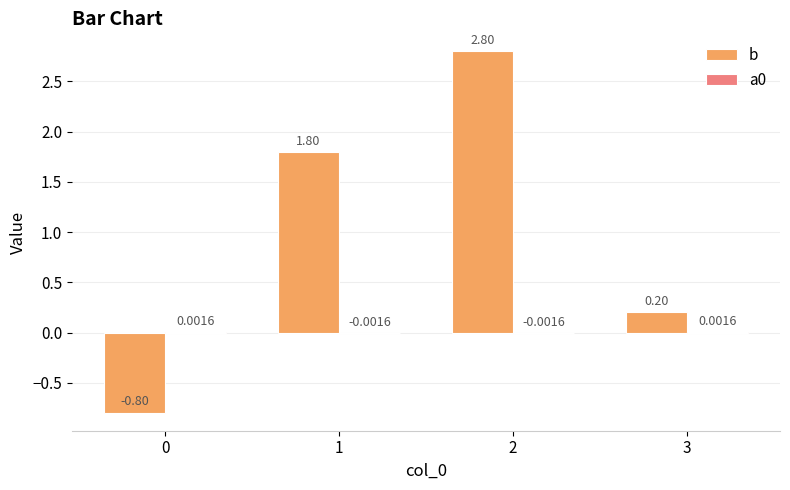

What is the total value across all series at 0?

-0.8